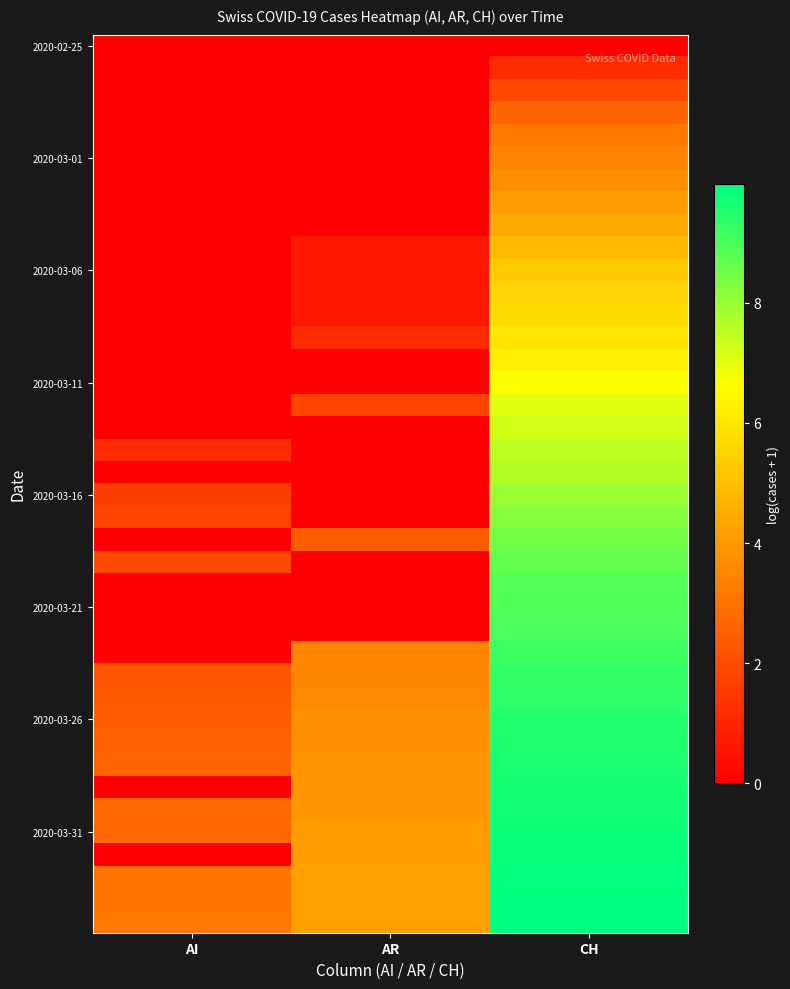

At which category is the sum across all series the highest?

CH